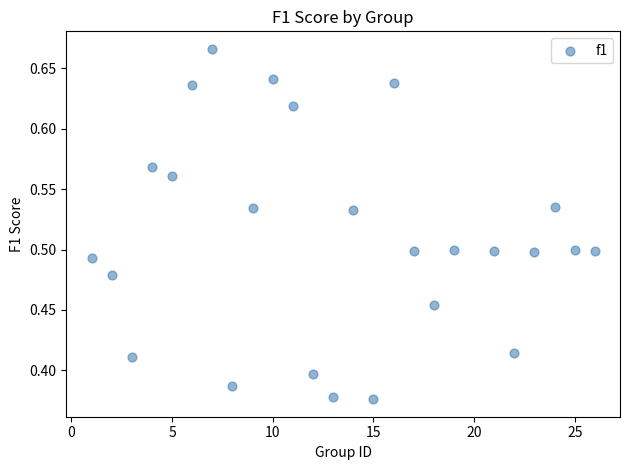

What is the range of X values (max minus min)?

25.0